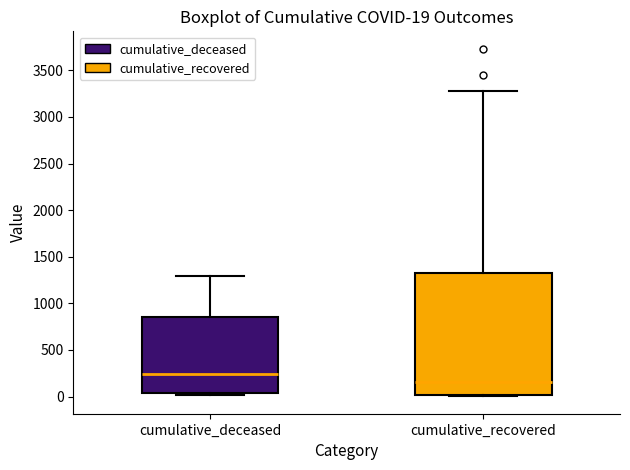

Which box's median line is the highest?

cumulative_deceased